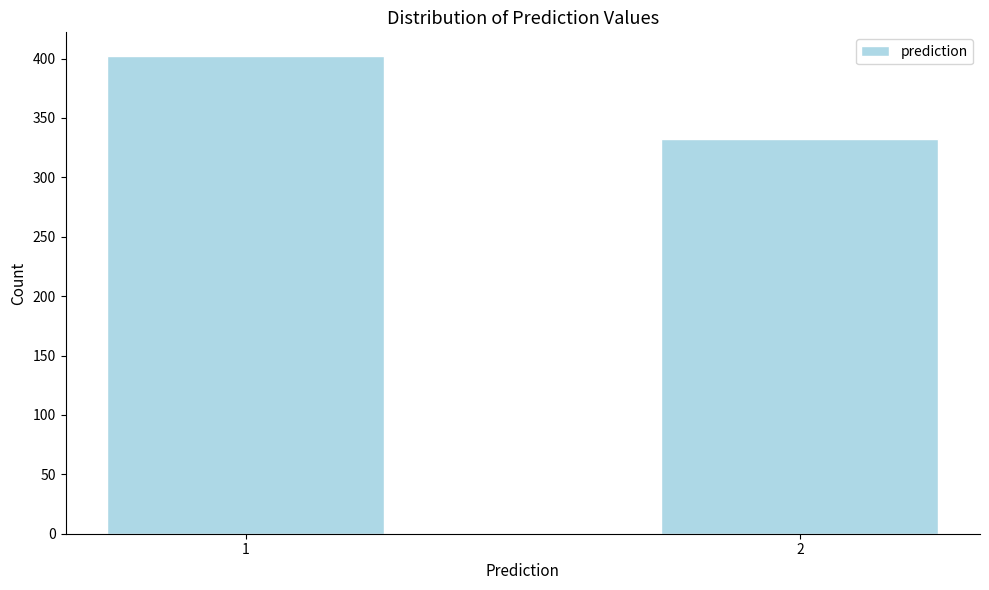

Reading left to right, list all the values displayed in this chart.

1=402	2=332